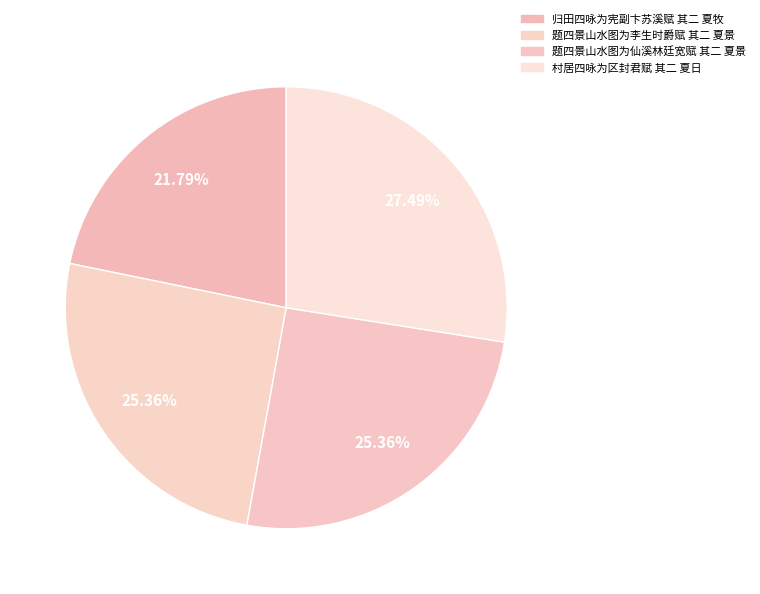

To the nearest percent, what is the difference between the largest and smallest slice percentages?

6%